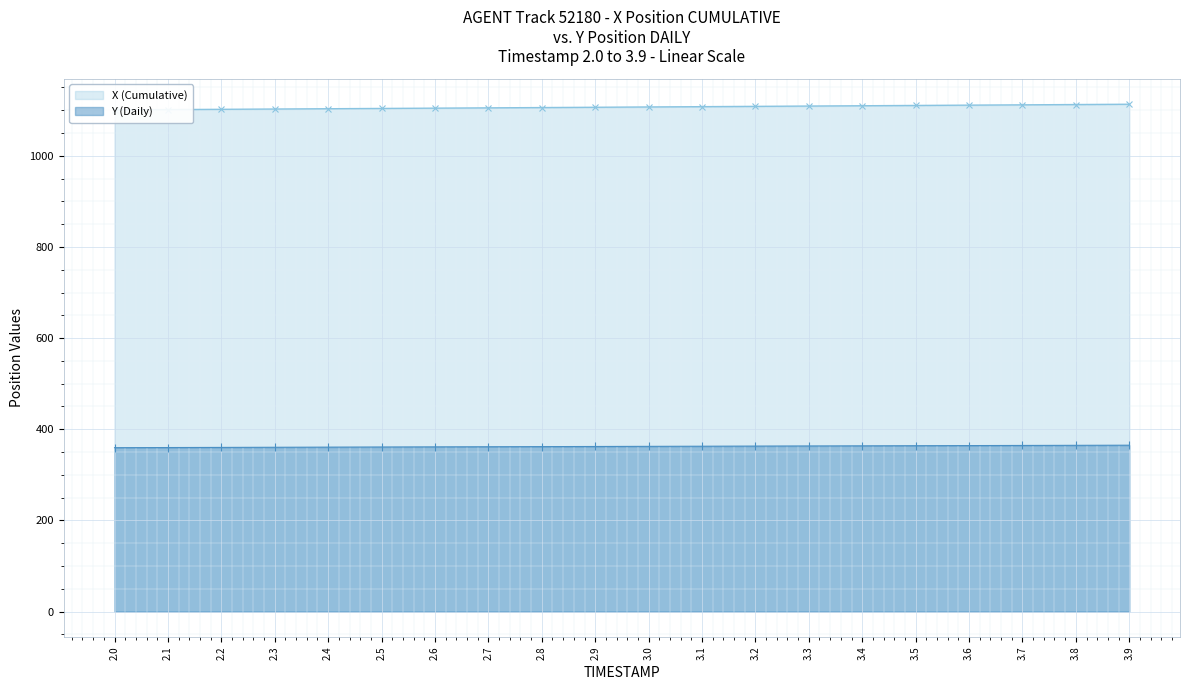

Which series changed the most between 2.4 and 2.7?

X (Cumulative)